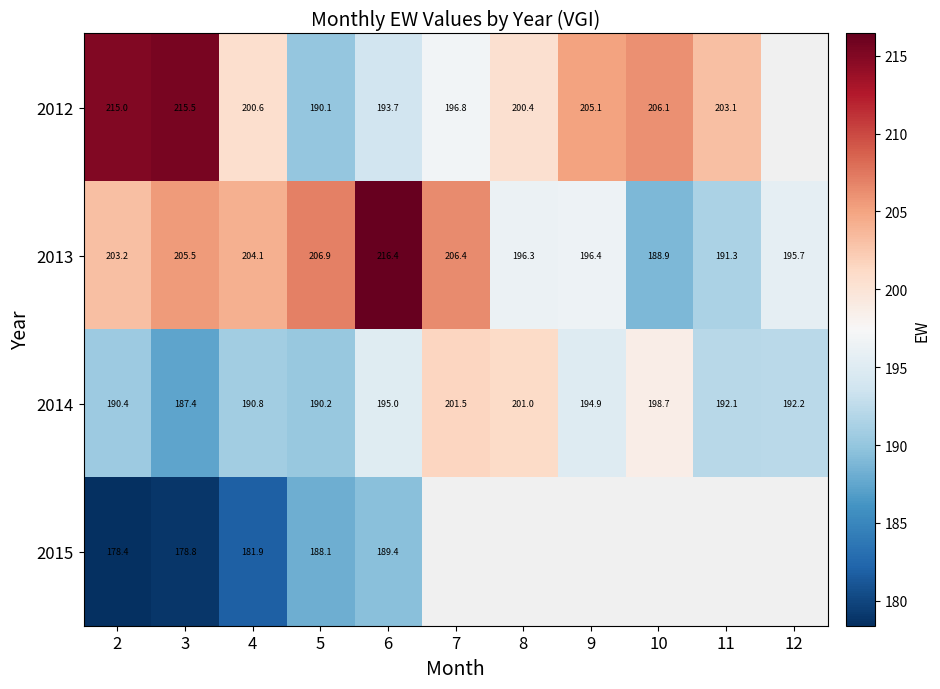

What is the average value of the 2014 series?

194.0